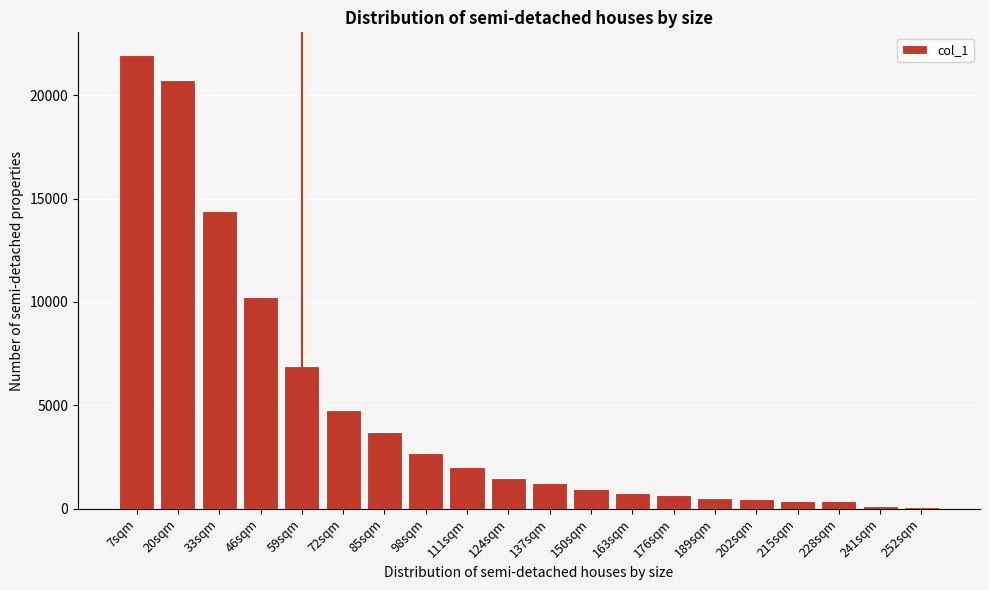

What is the maximum value shown in the chart?

21934